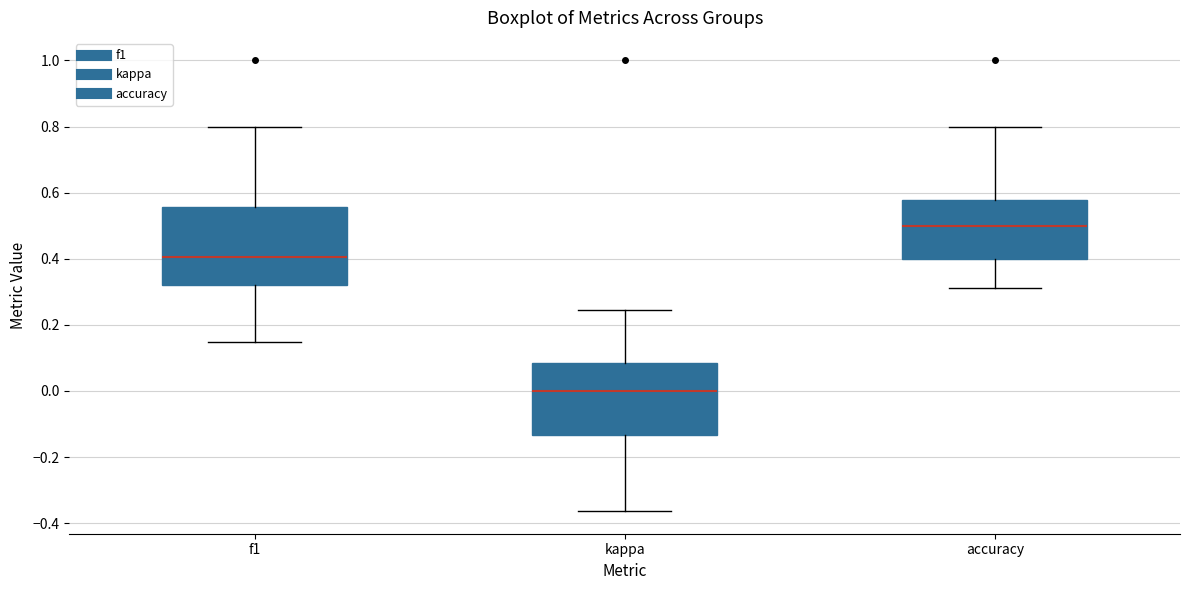

Where is the lower edge of the box for f1 on the y-axis? The values are not printed on the chart, so give them approximately, as read against the axis.

0.32